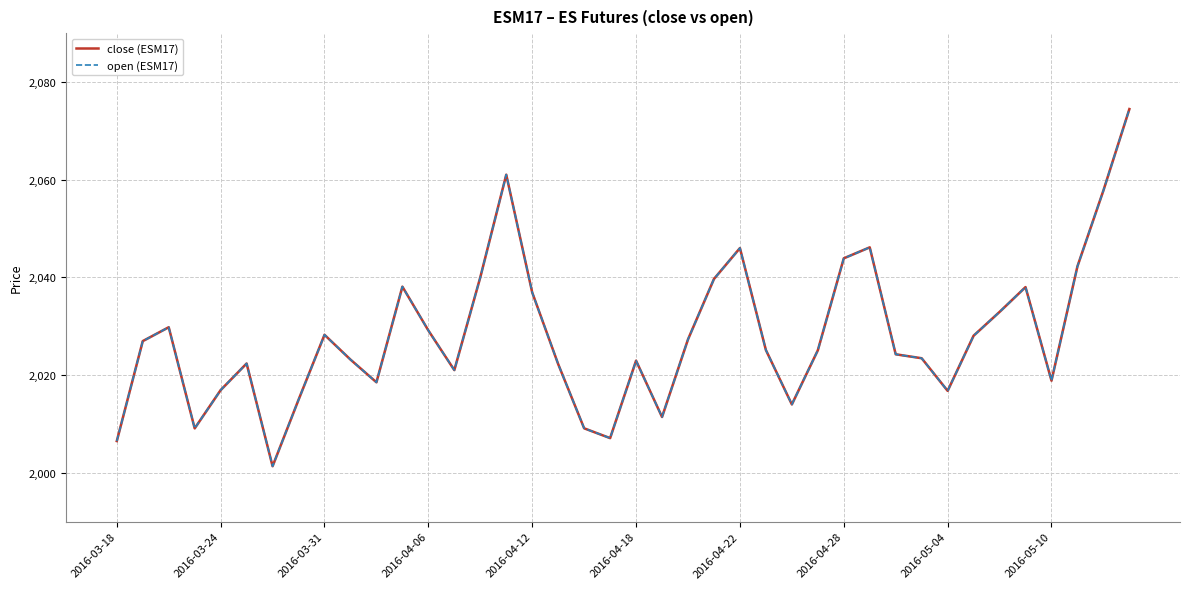

What is the total value across all series at 29?

4092.3